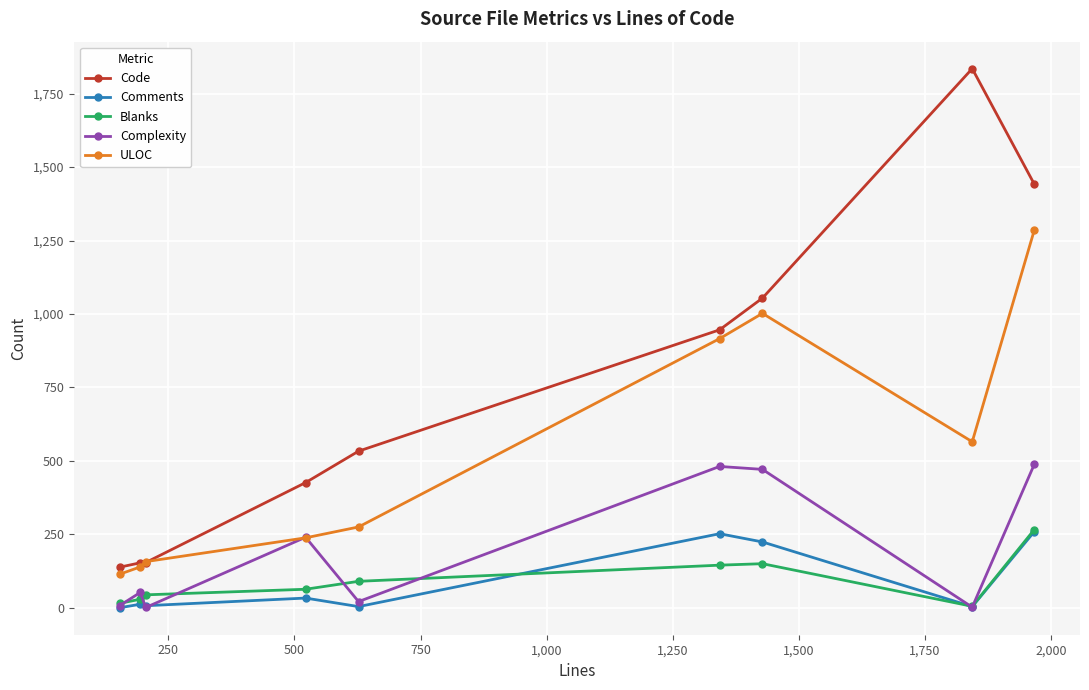

What is the maximum value for Comments?

259